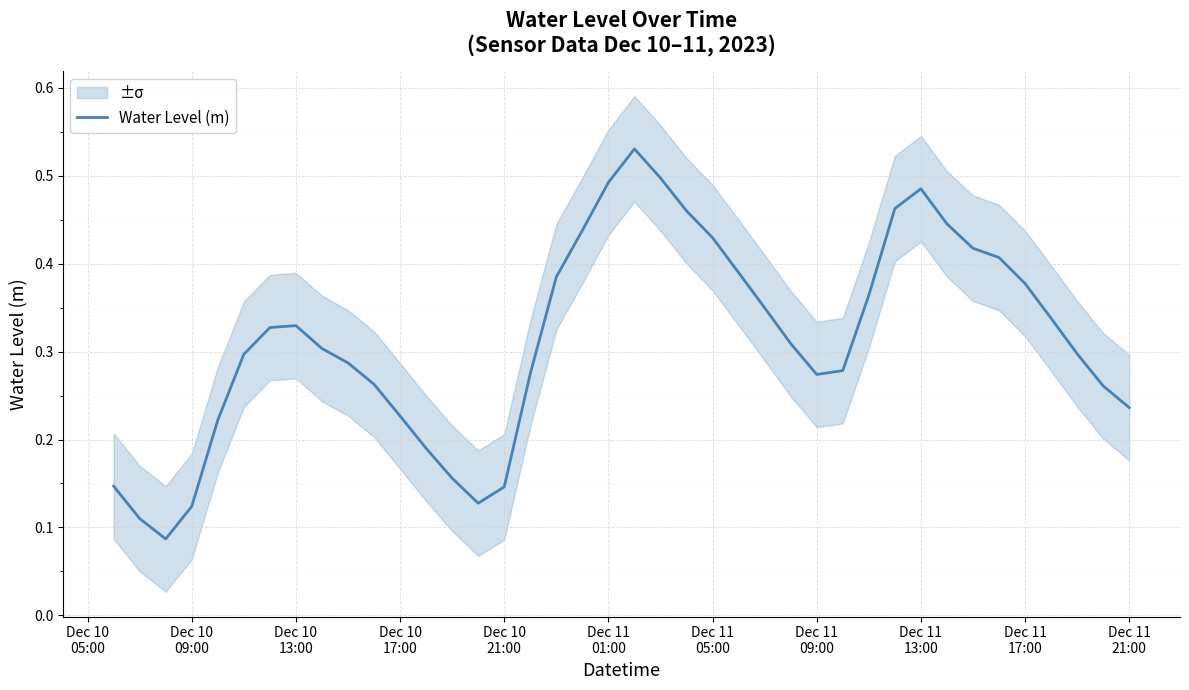

What is the value of the 25th point from the left?

0.4